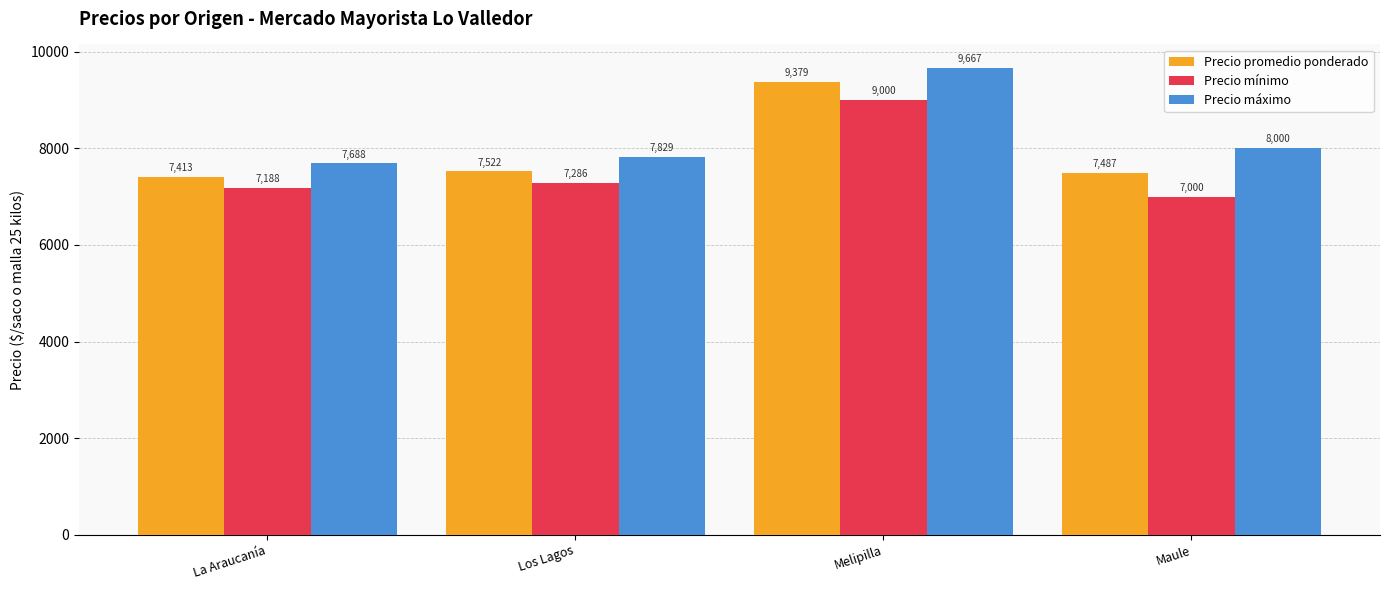

What is the sum of the Precio máximo values at Los Lagos and La Araucanía?

15517